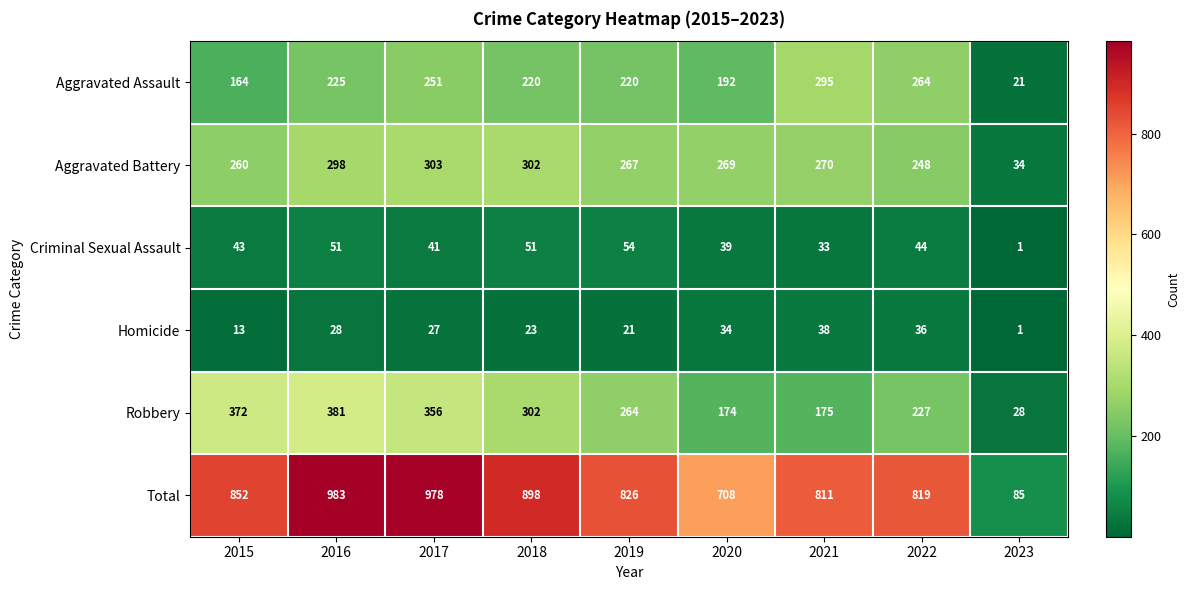

Where does the Total series first go above 826?

2015